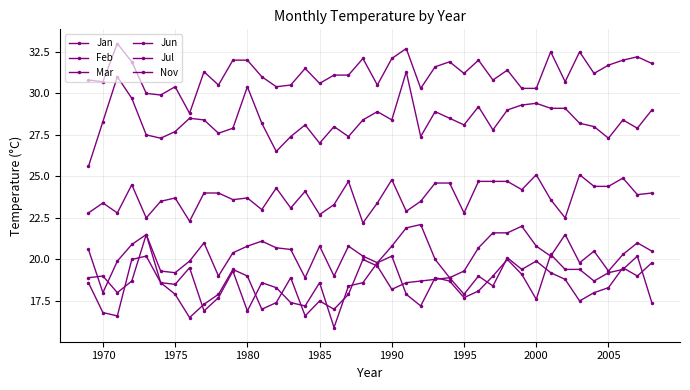

Which series has the widest spread of values?

Jun